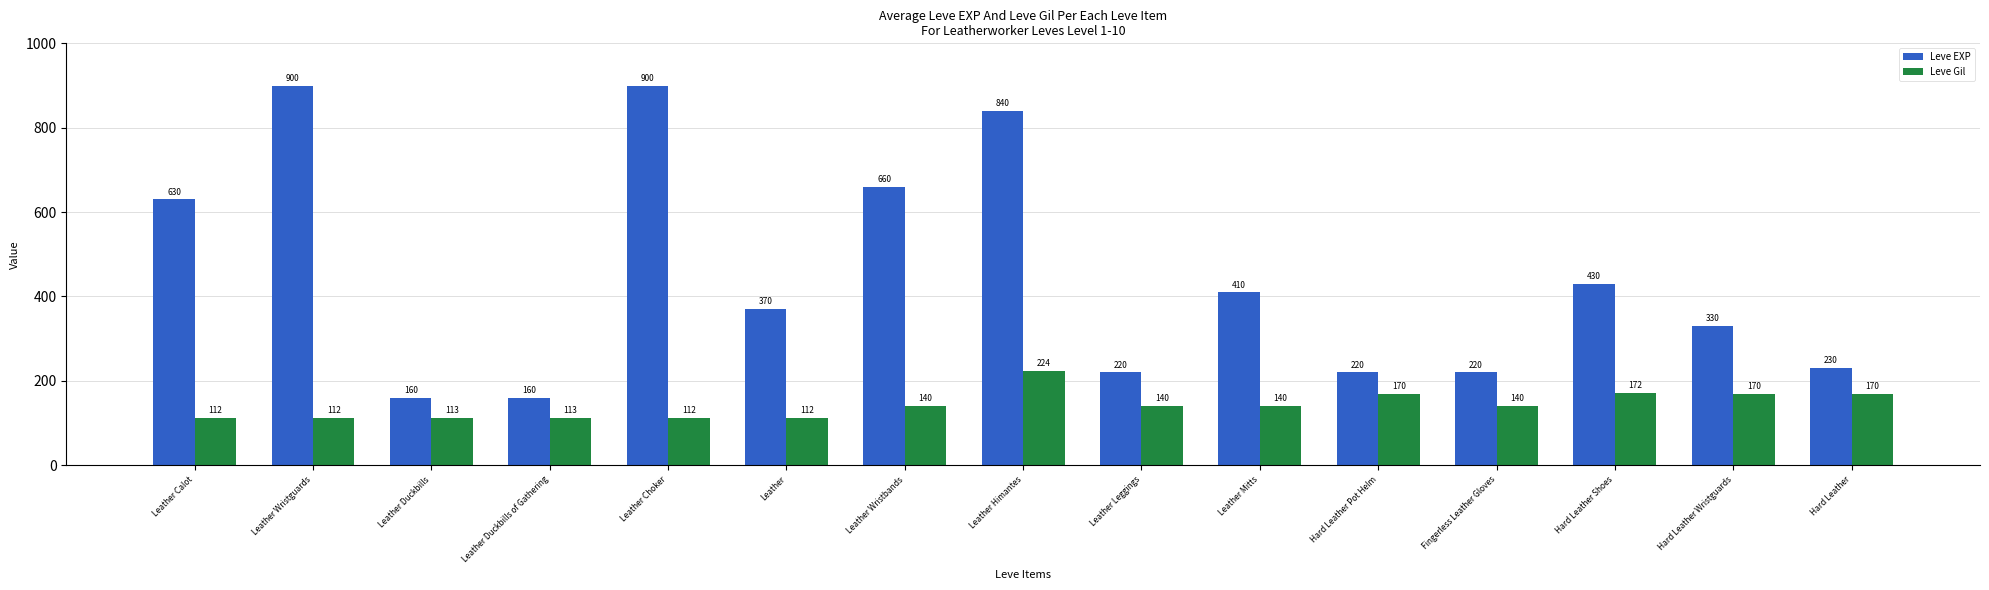

What is the value of the Leve EXP bar at the 7th from the left?

660